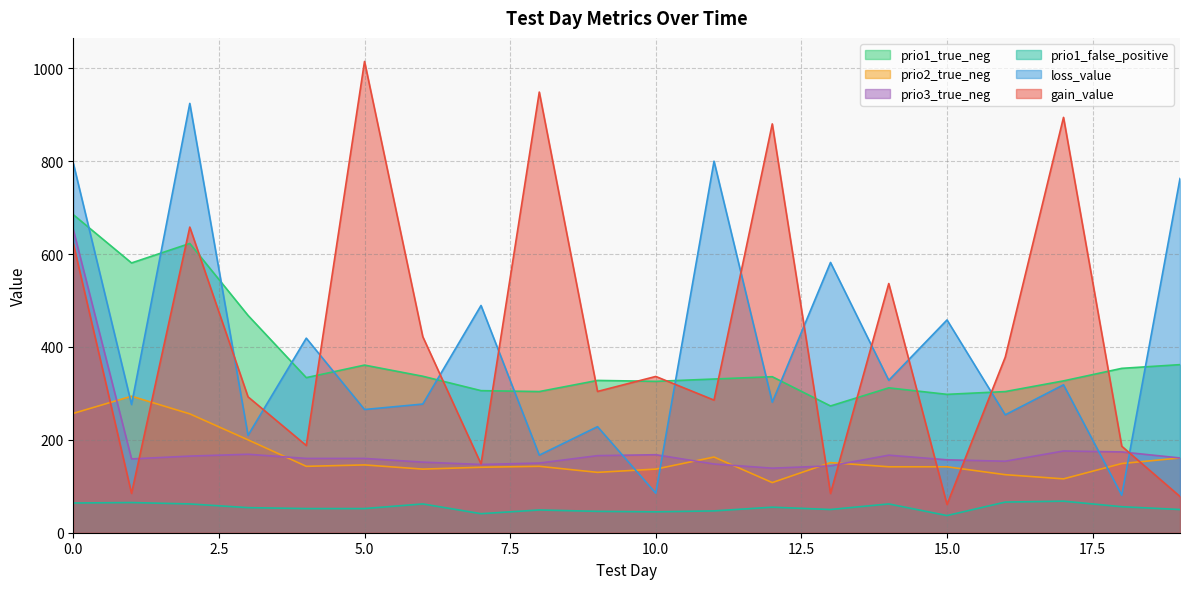

At 13, list the series in order from largest to smallest.

loss_value, prio1_true_neg, prio2_true_neg, prio3_true_neg, gain_value, prio1_false_positive